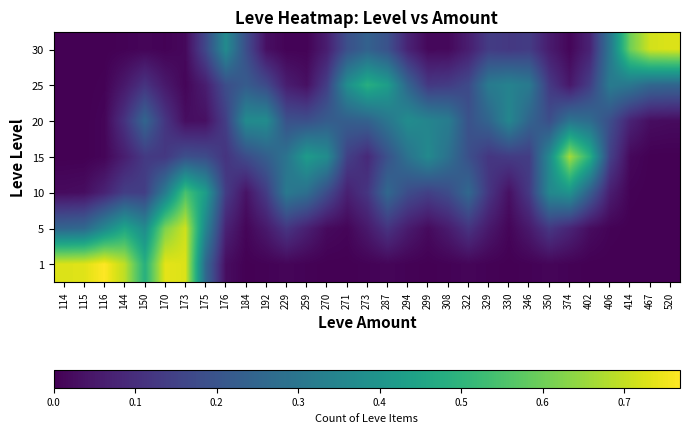

Reading left to right, extract all data points from this chart.

row_0: 0.7	0.7	0.8	0.7	0.5	0.7	0.7	0.3	0.0	0.0	0.0	0.0	0.0	0.0	0.0	0.0	0.0	0.0	0.0	0.0	0.0	0.0	0.0	0.0	0.0	0.0	0.0	0.0	0.0	0.0	0.0
row_1: 0.3	0.3	0.4	0.5	0.4	0.6	0.7	0.4	0.1	0.0	0.1	0.1	0.1	0.0	0.0	0.1	0.1	0.1	0.0	0.1	0.1	0.1	0.0	0.1	0.1	0.1	0.0	0.0	0.0	0.0	0.0
row_2: 0.0	0.0	0.1	0.1	0.1	0.3	0.5	0.4	0.1	0.0	0.1	0.3	0.3	0.2	0.1	0.1	0.3	0.2	0.1	0.2	0.3	0.1	0.0	0.1	0.4	0.4	0.2	0.1	0.0	0.0	0.0
row_3: 0.0	0.0	0.0	0.1	0.1	0.1	0.2	0.2	0.1	0.2	0.2	0.3	0.4	0.4	0.1	0.1	0.2	0.3	0.4	0.3	0.2	0.1	0.1	0.1	0.4	0.7	0.5	0.1	0.0	0.0	0.0
row_4: 0.0	0.0	0.0	0.1	0.2	0.1	0.0	0.0	0.1	0.4	0.4	0.2	0.2	0.2	0.2	0.2	0.3	0.4	0.3	0.3	0.2	0.2	0.4	0.2	0.2	0.3	0.3	0.2	0.1	0.0	0.0
row_5: 0.0	0.0	0.0	0.1	0.1	0.1	0.0	0.1	0.2	0.2	0.2	0.1	0.0	0.1	0.4	0.5	0.4	0.2	0.1	0.1	0.2	0.3	0.3	0.3	0.1	0.0	0.1	0.3	0.3	0.3	0.3
row_6: 0.0	0.0	0.0	0.0	0.0	0.0	0.0	0.2	0.4	0.2	0.0	0.0	0.0	0.1	0.2	0.2	0.2	0.1	0.0	0.0	0.1	0.1	0.1	0.1	0.1	0.0	0.1	0.3	0.6	0.7	0.7